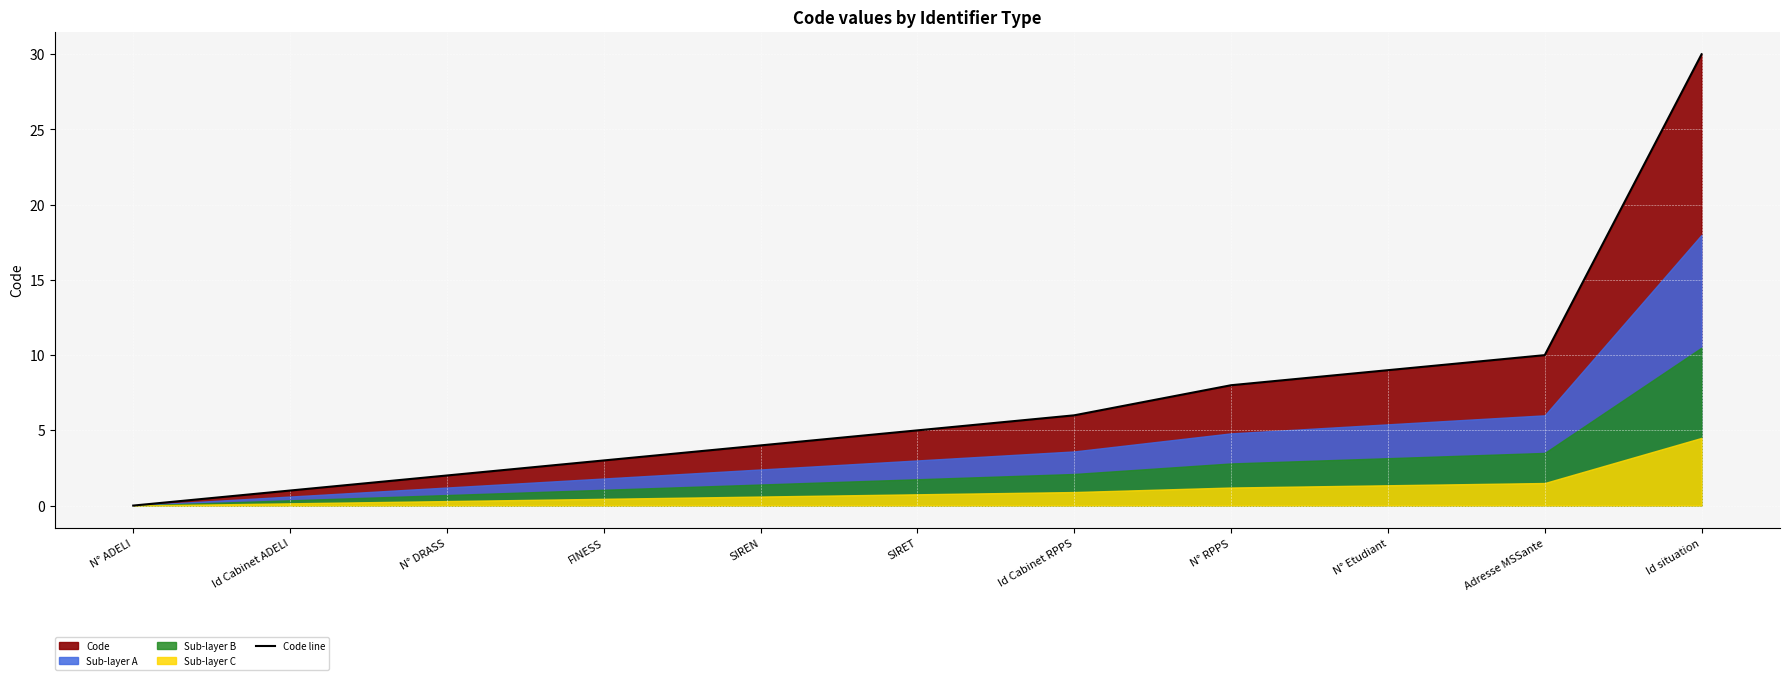

What is the label of the 2nd point from the left?

Id Cabinet ADELI